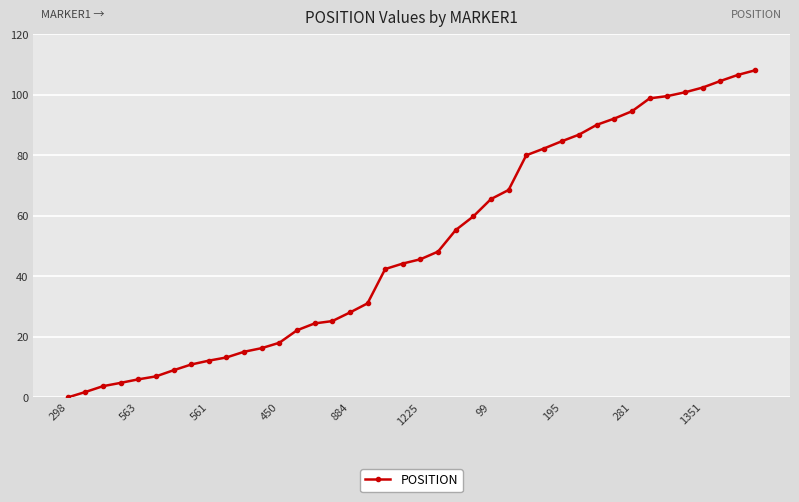

What is the greatest value displayed?

108.2